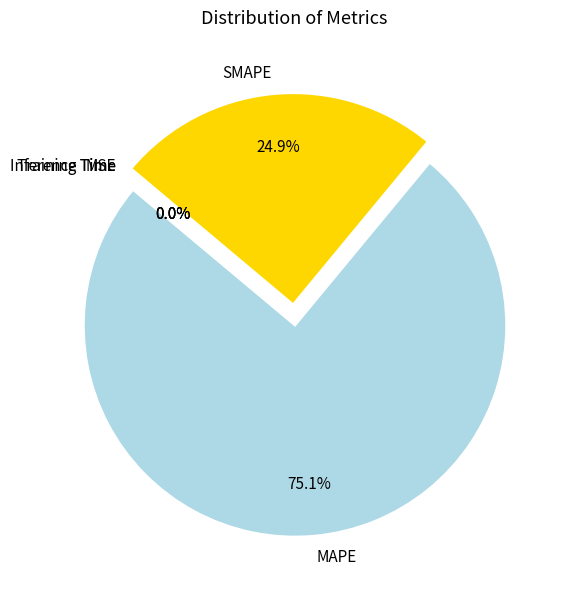

To the nearest percent, what percentage of the pie is MAPE?

75%